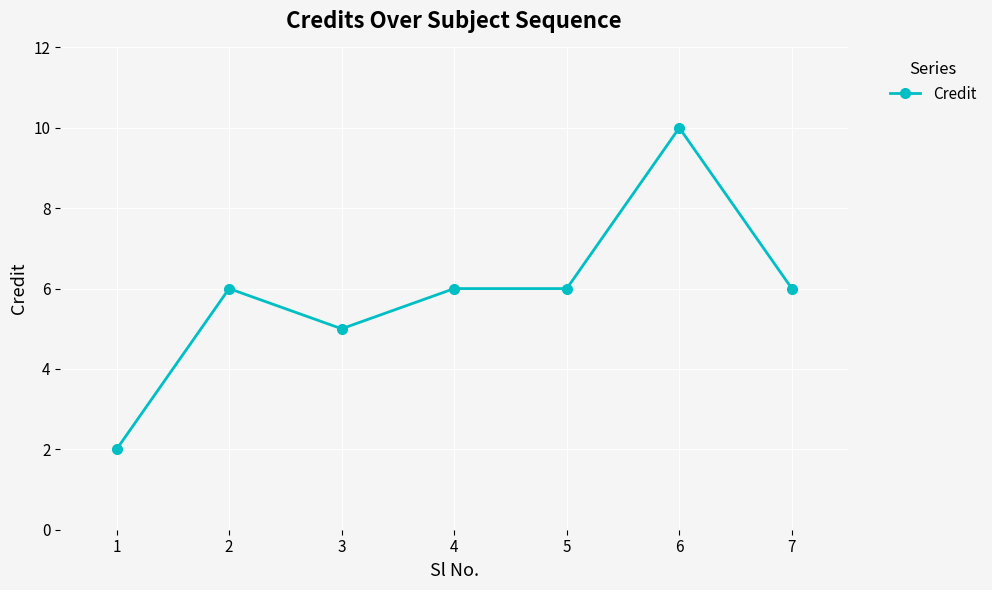

Read the value at 6.

10